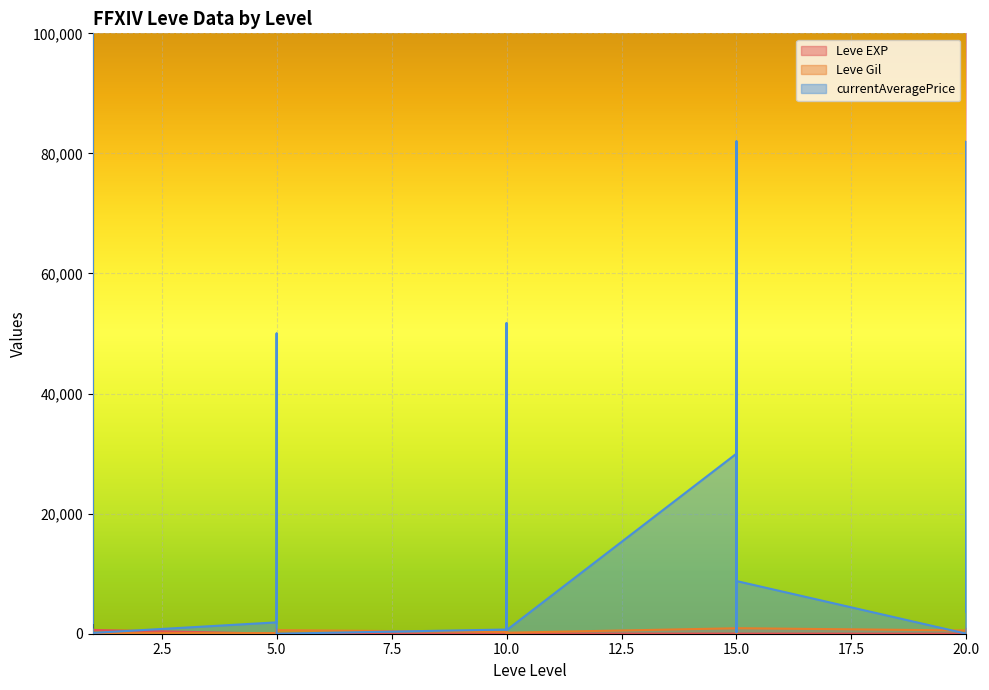

True or false: Leve EXP has more than 0 interior local peaks.

True